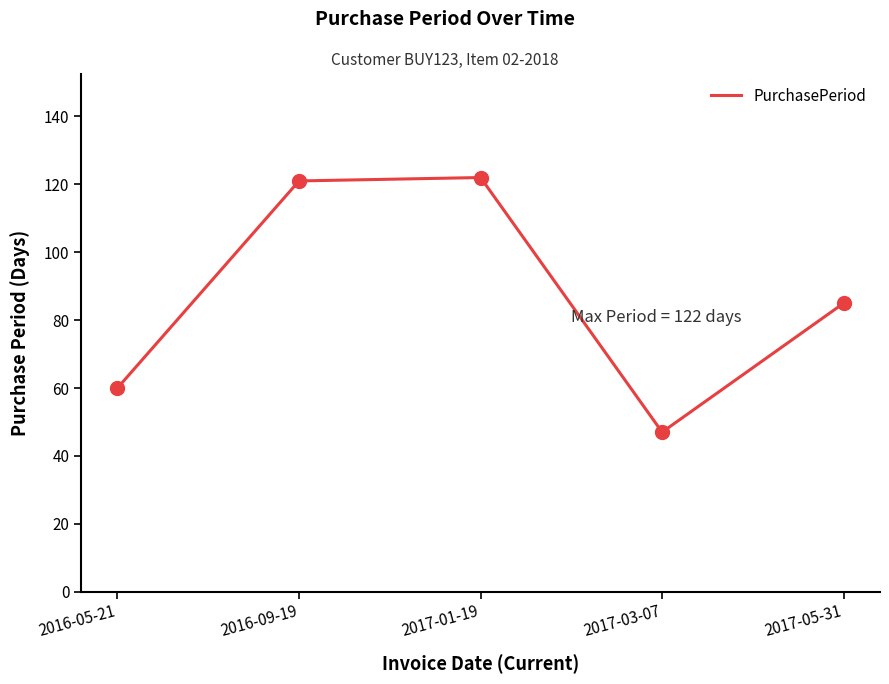

Between 2017-01-19 and 2017-03-07, which is larger?

2017-01-19